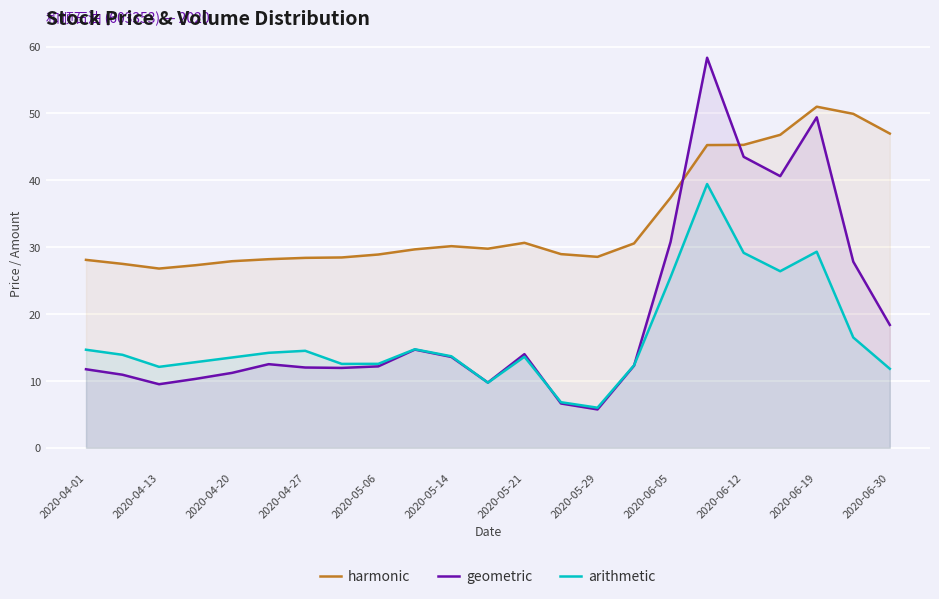

Which series has the widest spread of values?

geometric